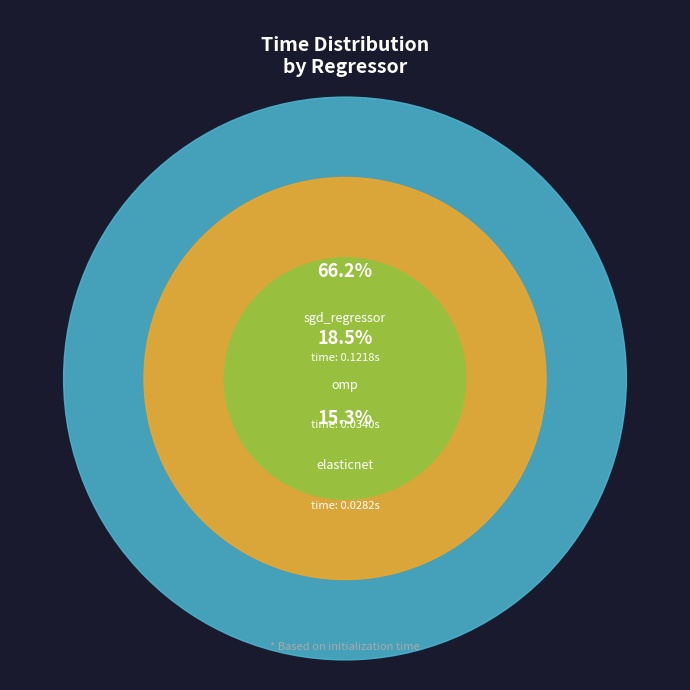

Which has a higher value, omp or sgd_regressor?

sgd_regressor